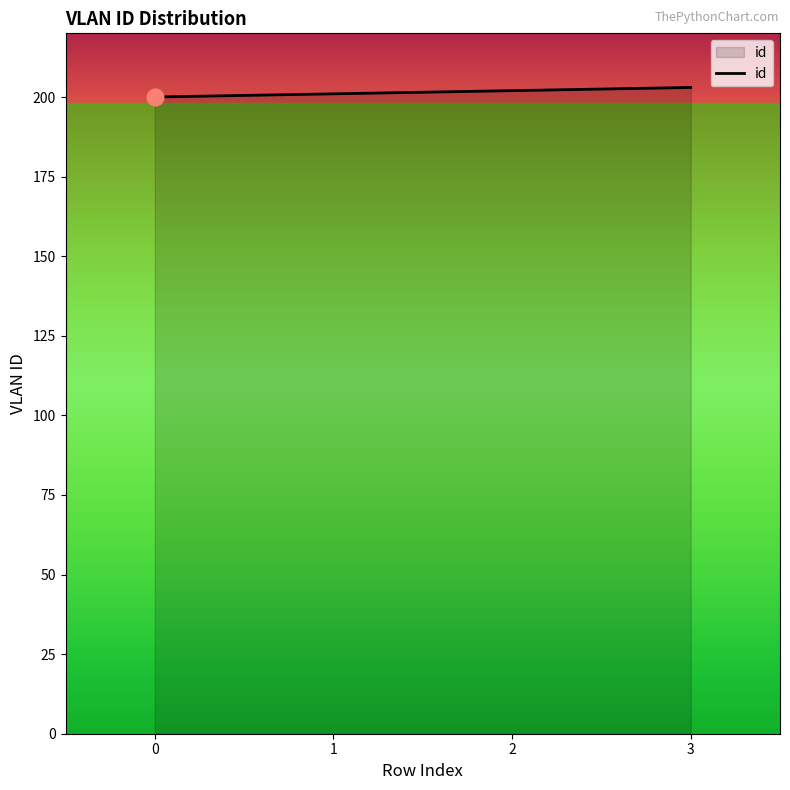

What is the sum of all values?

806